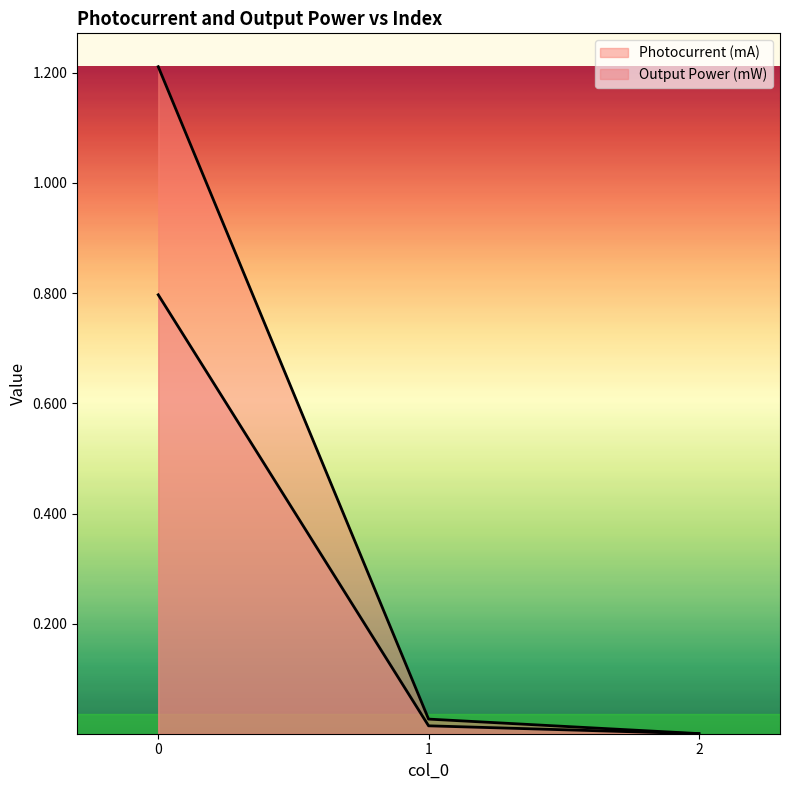

What is the sum of the Photocurrent (mA) values at 0 and 1?

1.2